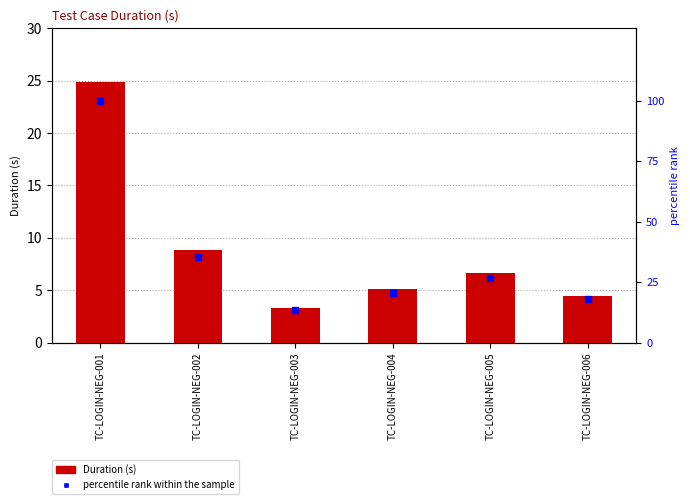

At how many categories does at least one series exceed 58?

1